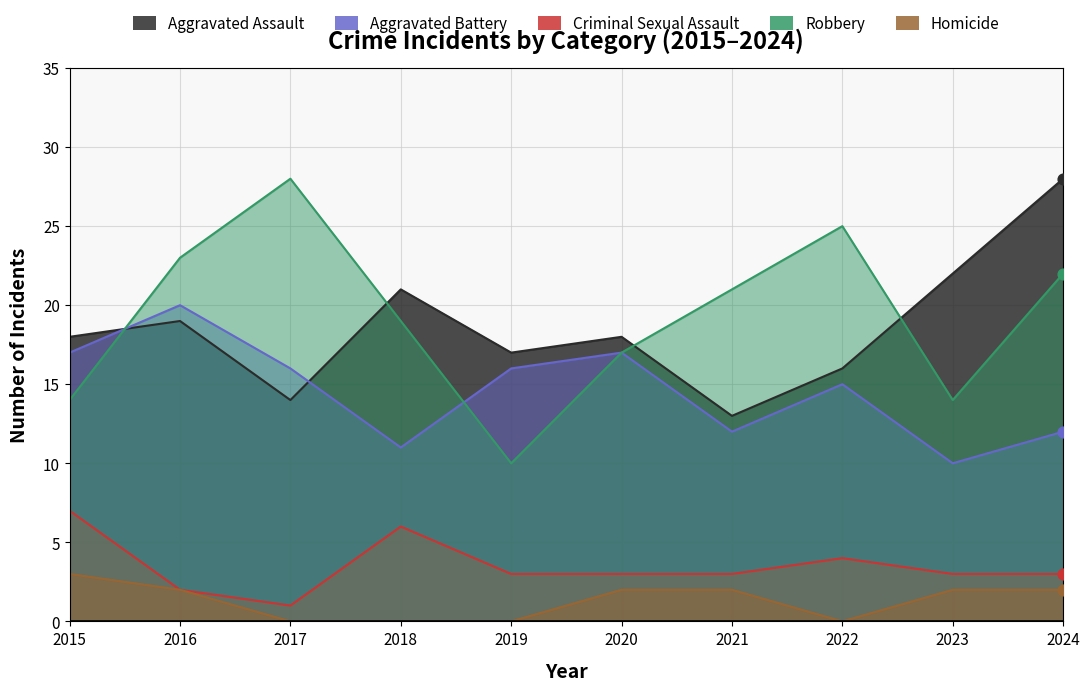

Which series has the largest total across all categories?

Robbery